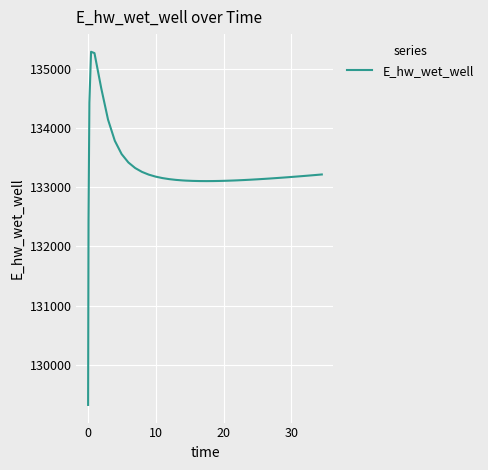

What is the difference between the maximum and minimum values?

5975.6